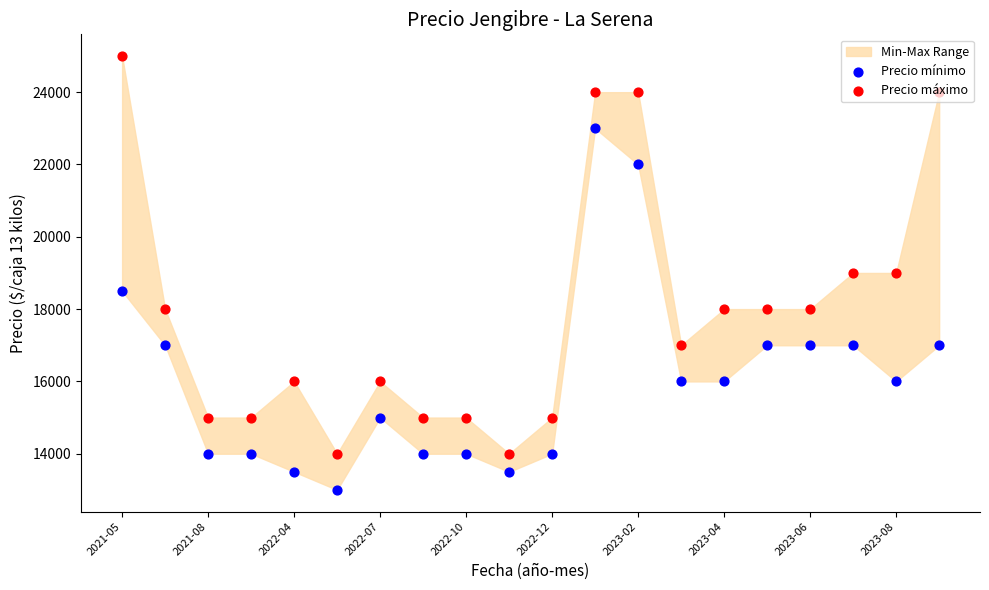

At how many categories does at least one series exceed 16841?

11